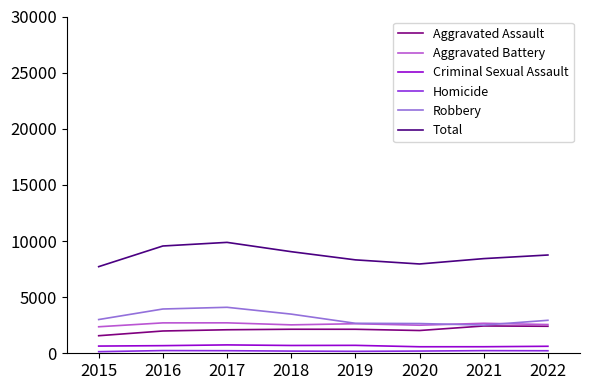

The Total series shows 5735 at 2022. True or false?

False